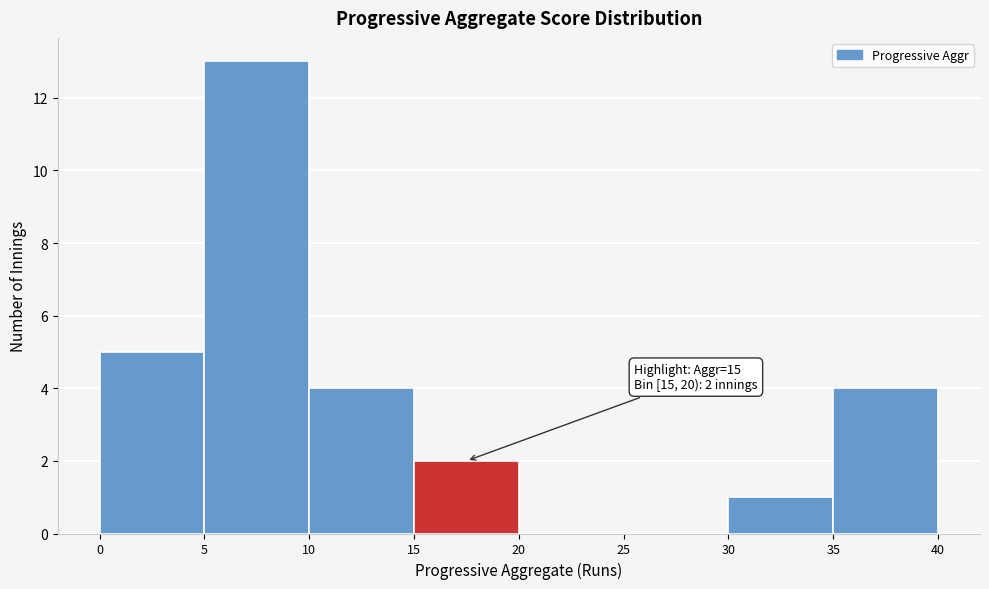

Over which range of the x-axis is the bar tallest?

5 to 10